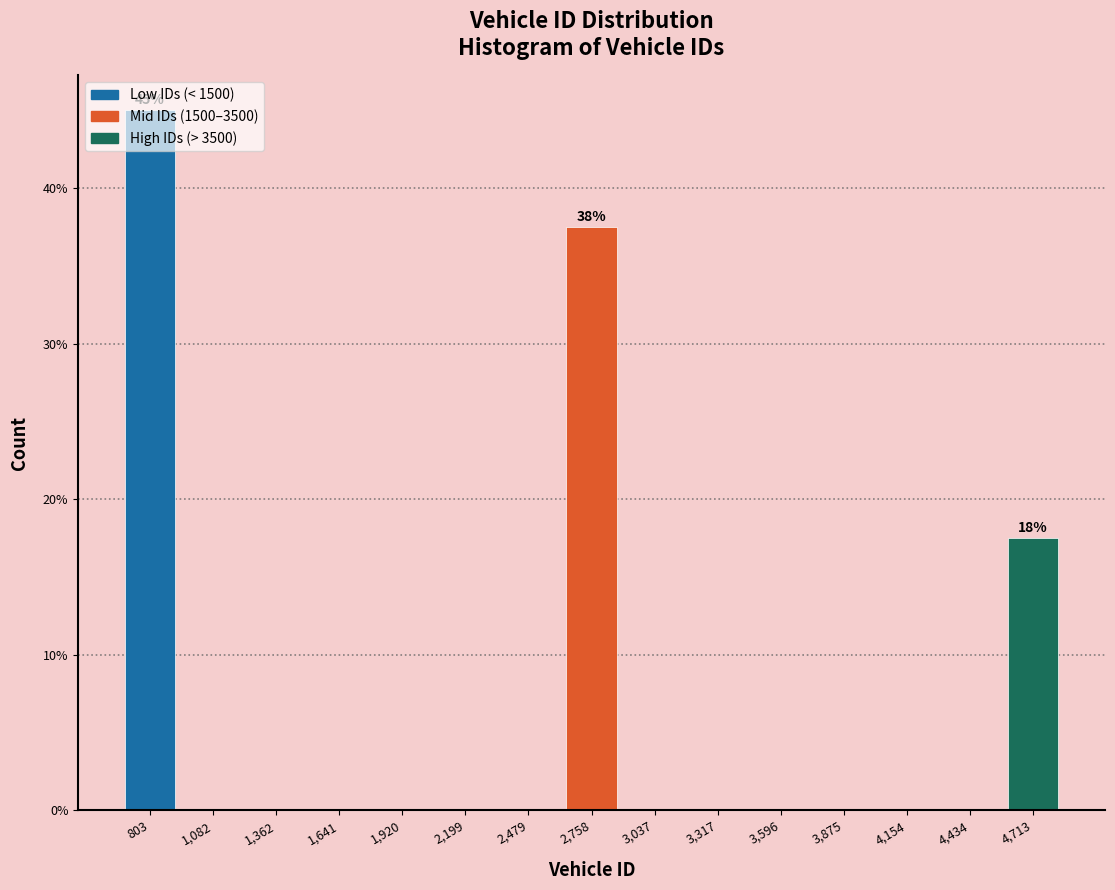

Over which range of the x-axis is the bar tallest?

650 to 950